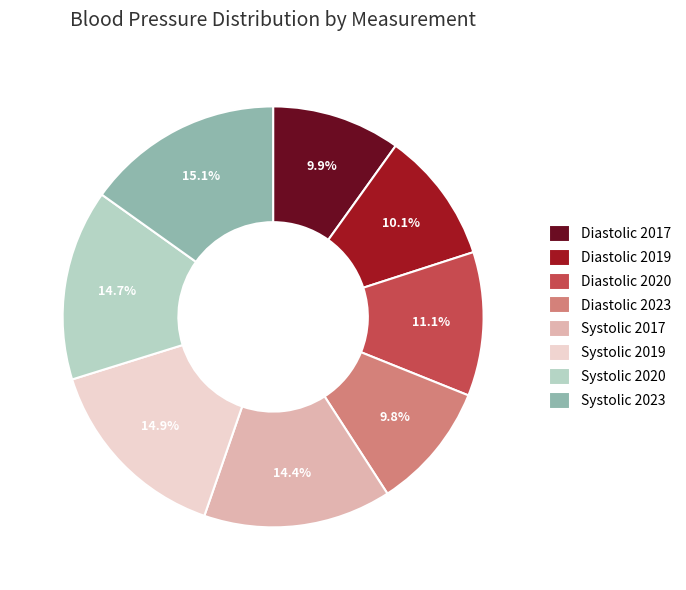

Is the sum of Diastolic 2019 and Systolic 2020 greater than half?

No